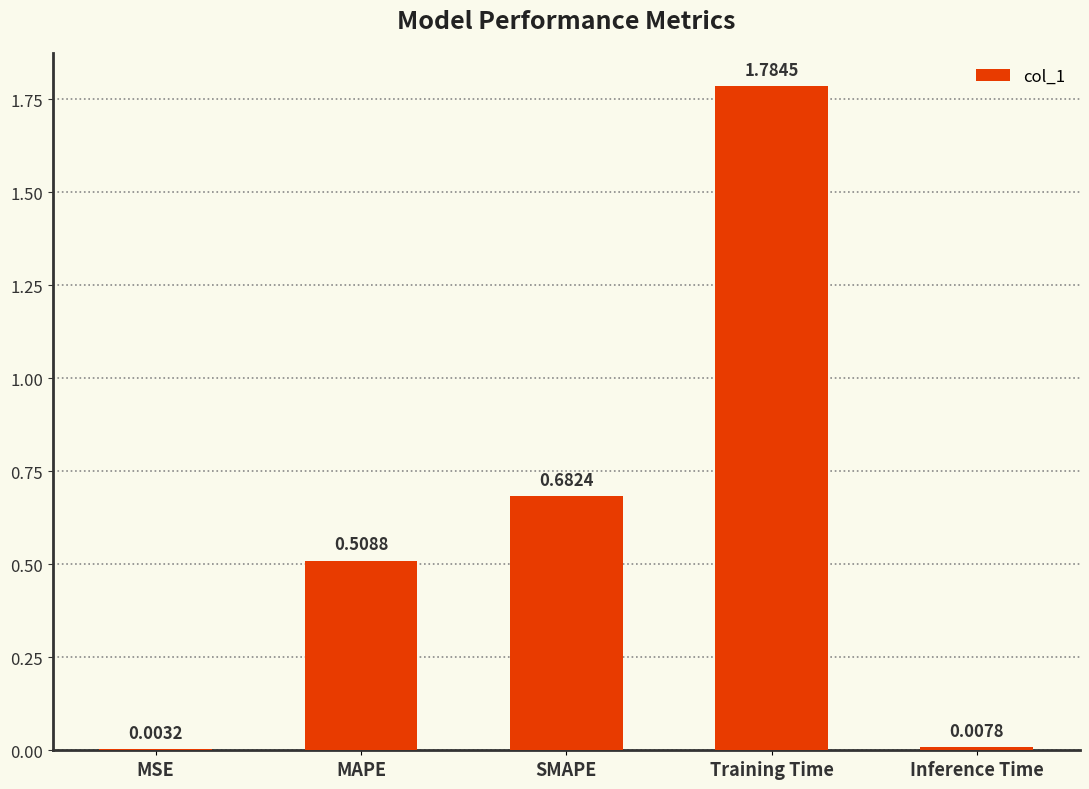

At which label is the value closest to 0?

MSE